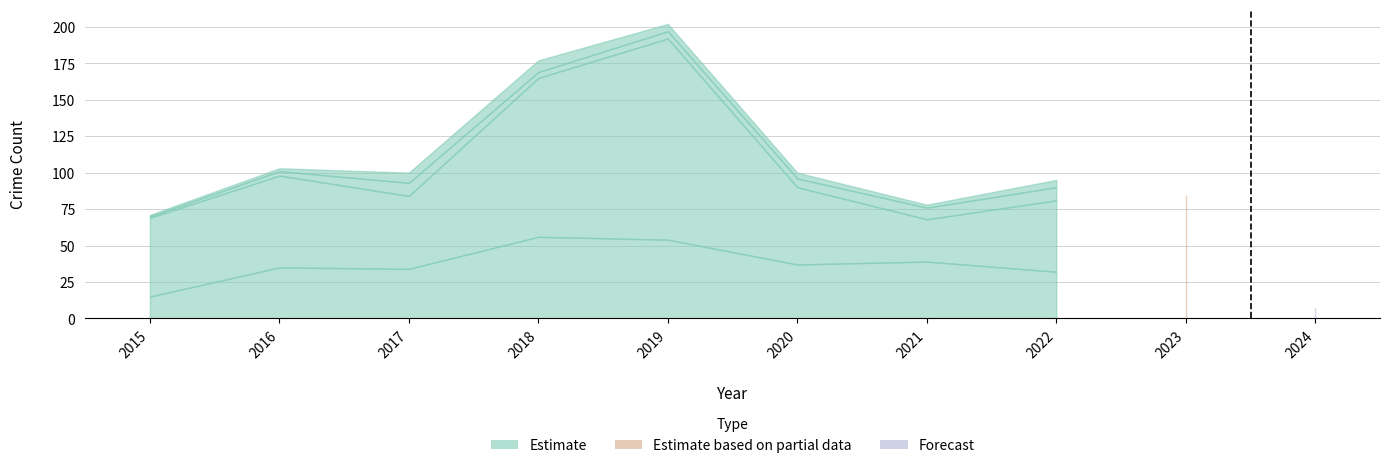

True or false: Robbery has a value of 15 at 2015.

True